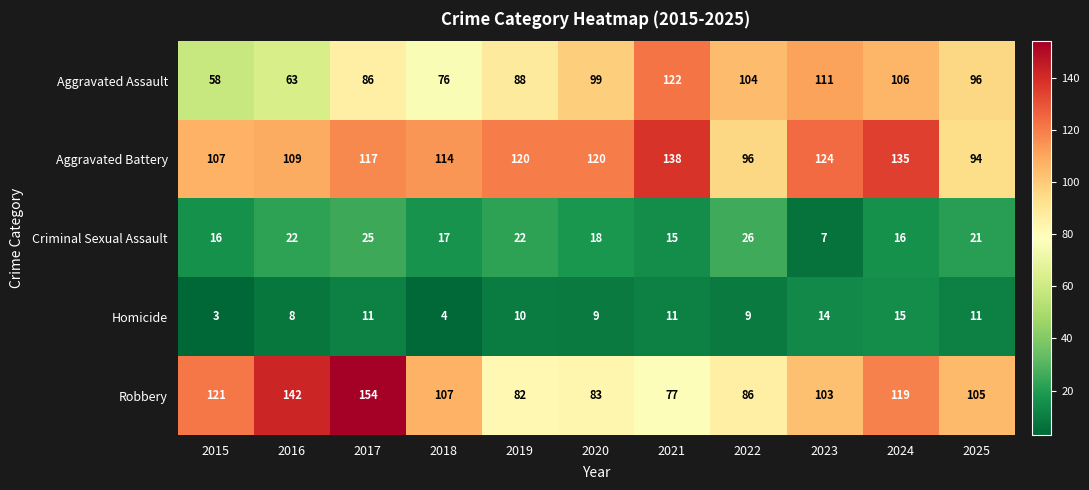

What is the maximum value for Criminal Sexual Assault?

26